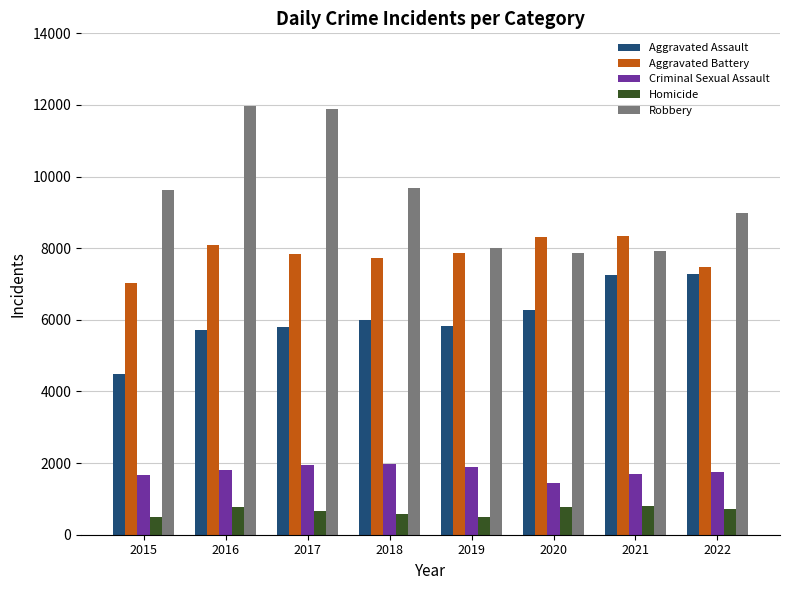

What is the difference between the second highest and second lowest values in the Aggravated Battery series?

831